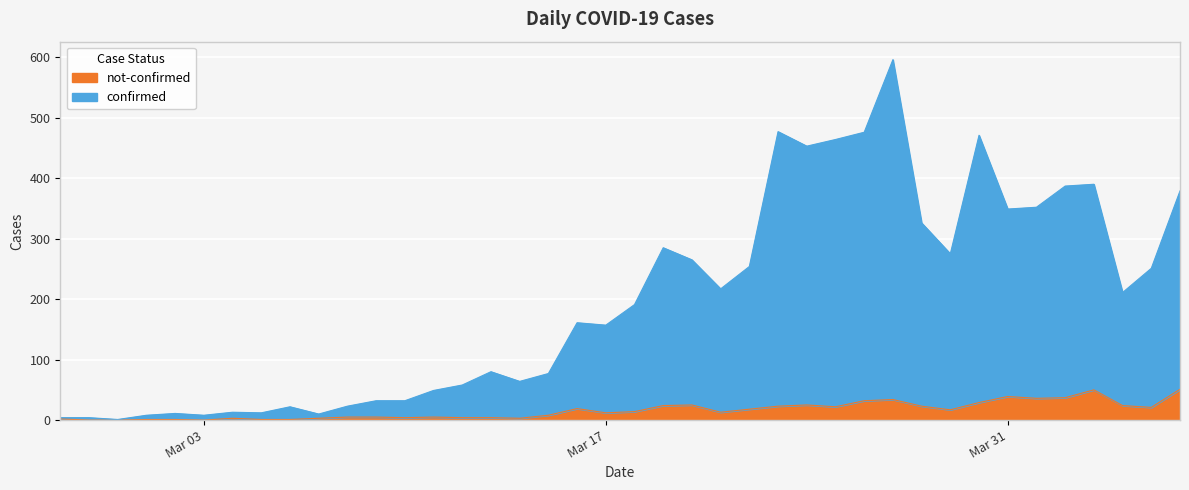

How many lines are shown in the chart?

2